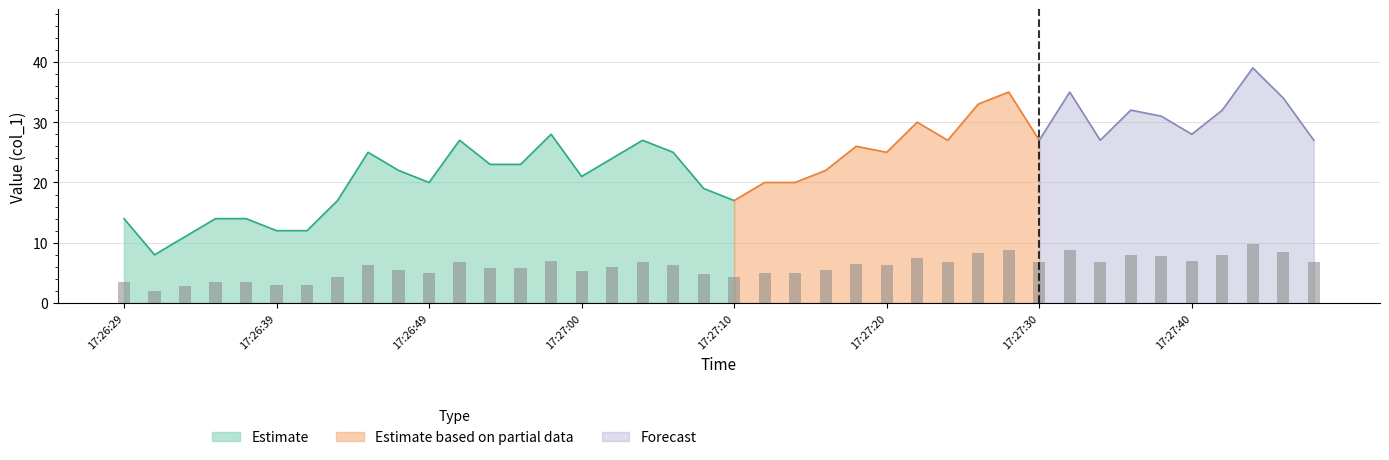

What is the difference between the values at 17:26:39 and 17:26:35?

0.5